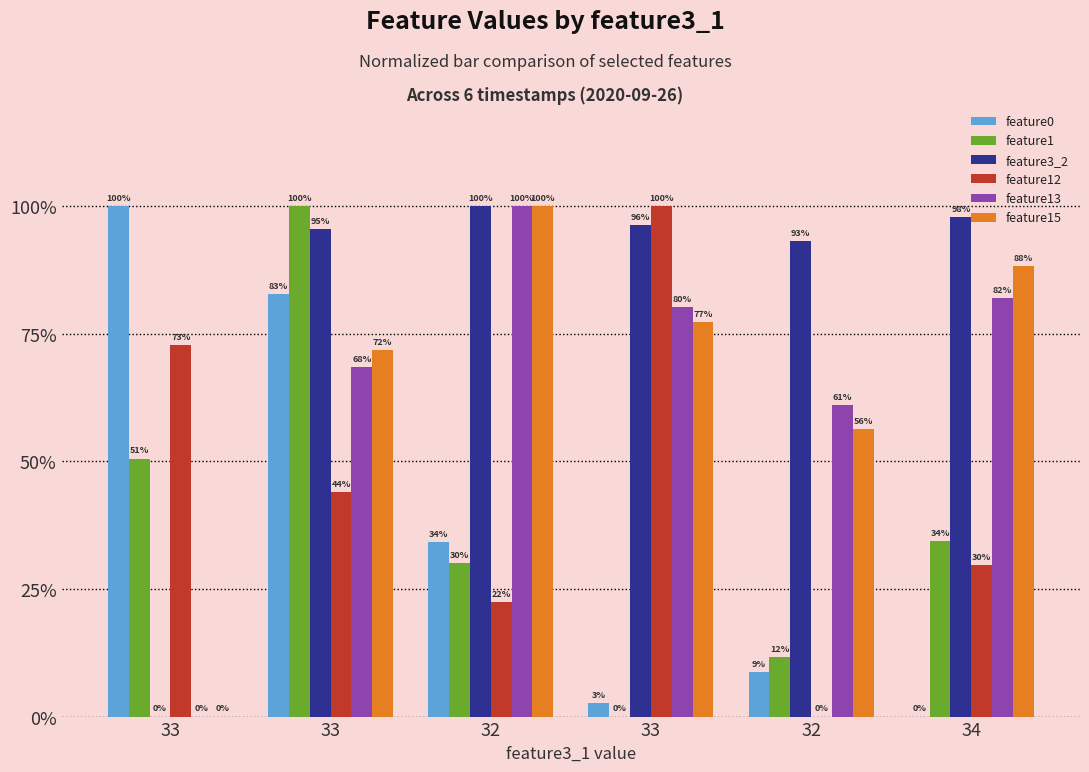

What is the average value of the feature12 series?

44.8